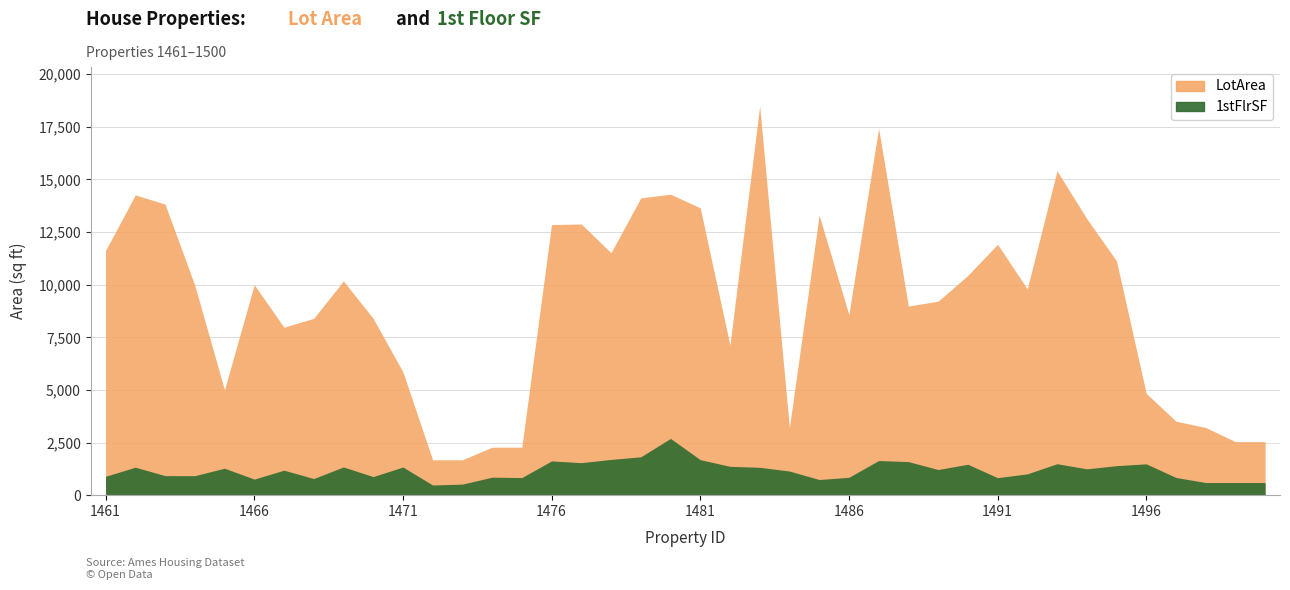

Reading left to right, extract all data points from this chart.

LotArea: 1461=11622	1462=14267	1463=13830	1464=9978	1465=5005	1466=10000	1467=7980	1468=8402	1469=10176	1470=8400	1471=5858	1472=1680	1473=1680	1474=2280	1475=2280	1476=12858	1477=12883	1478=11520	1479=14122	1480=14300	1481=13650	1482=7132	1483=18494	1484=3203	1485=13300	1486=8577	1487=17433	1488=8987	1489=9215	1490=10440	1491=11920	1492=9800	1493=15410	1494=13143	1495=11134	1496=4835	1497=3515	1498=3215	1499=2544	1500=2544
1stFlrSF: 1461=896	1462=1329	1463=928	1464=926	1465=1280	1466=763	1467=1187	1468=789	1469=1341	1470=882	1471=1337	1472=483	1473=525	1474=855	1475=836	1476=1627	1477=1544	1478=1698	1479=1822	1480=2696	1481=1687	1482=1370	1483=1324	1484=1145	1485=744	1486=847	1487=1645	1488=1595	1489=1218	1490=1468	1491=831	1492=1012	1493=1494	1494=1251	1495=1402	1496=1488	1497=840	1498=600	1499=600	1500=600